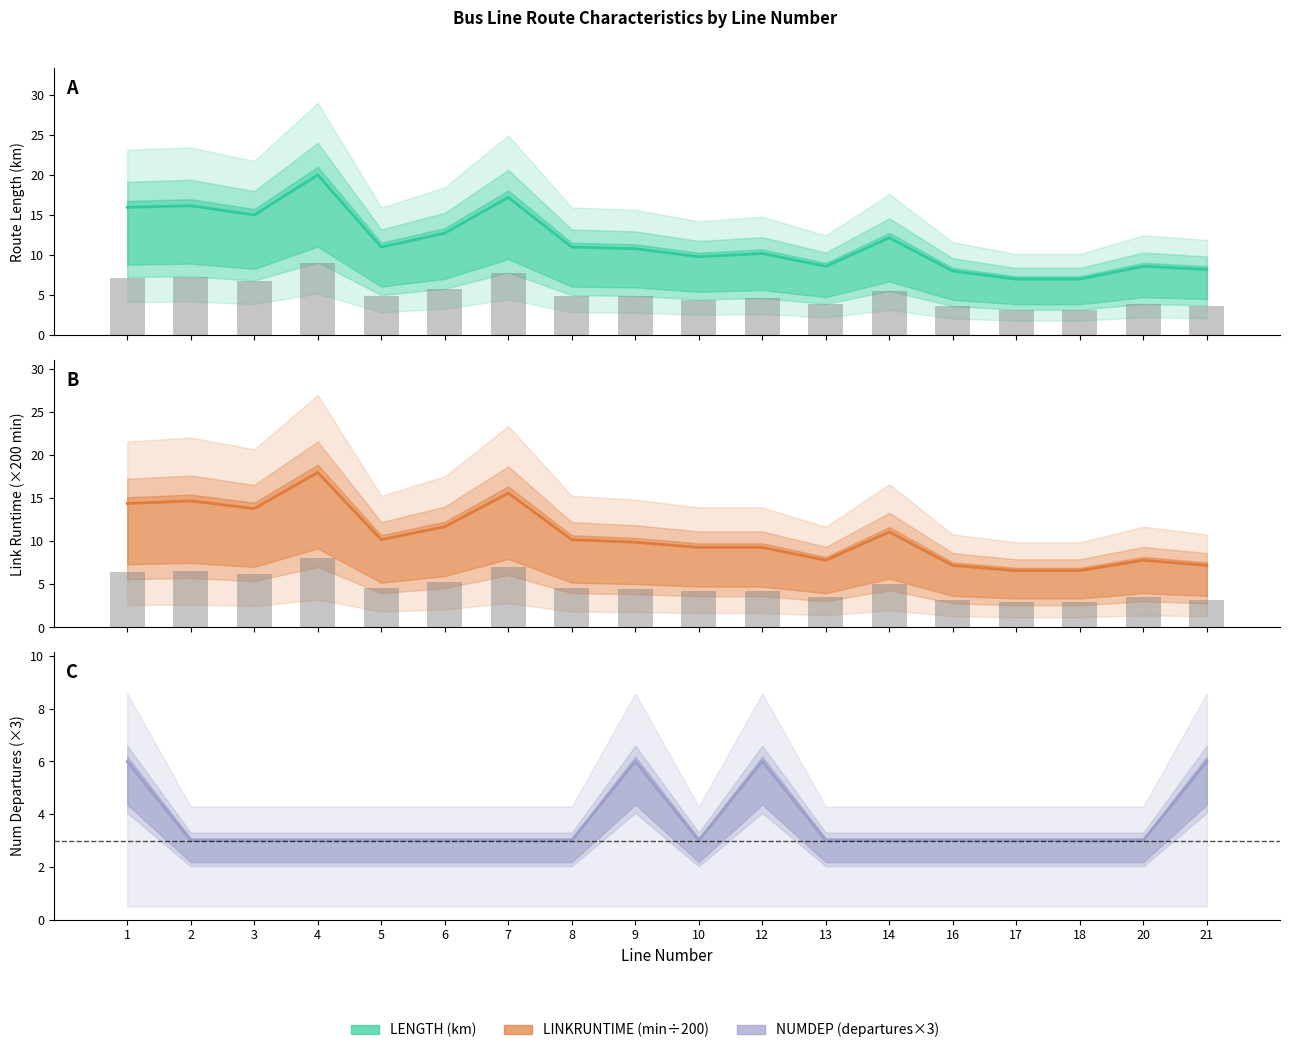

Does the chart contain any negative values?

No